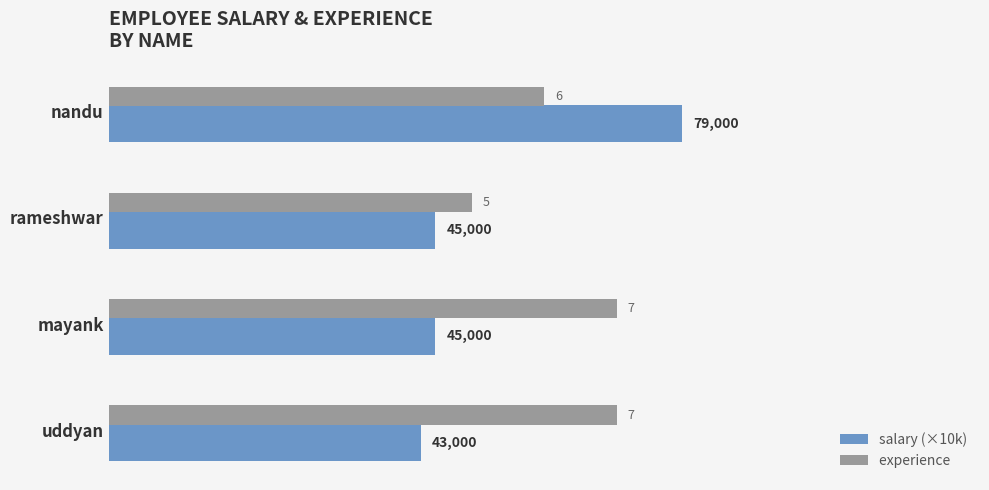

At which category is the sum across all series the highest?

nandu